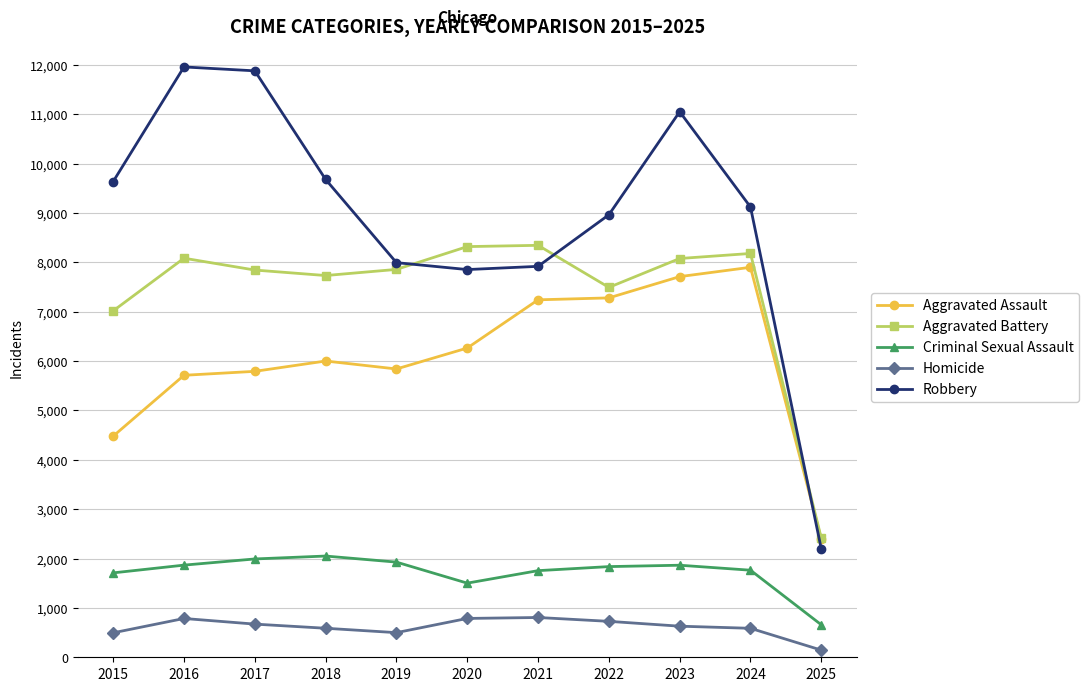

At which label is Aggravated Battery closest to 5379?

2015